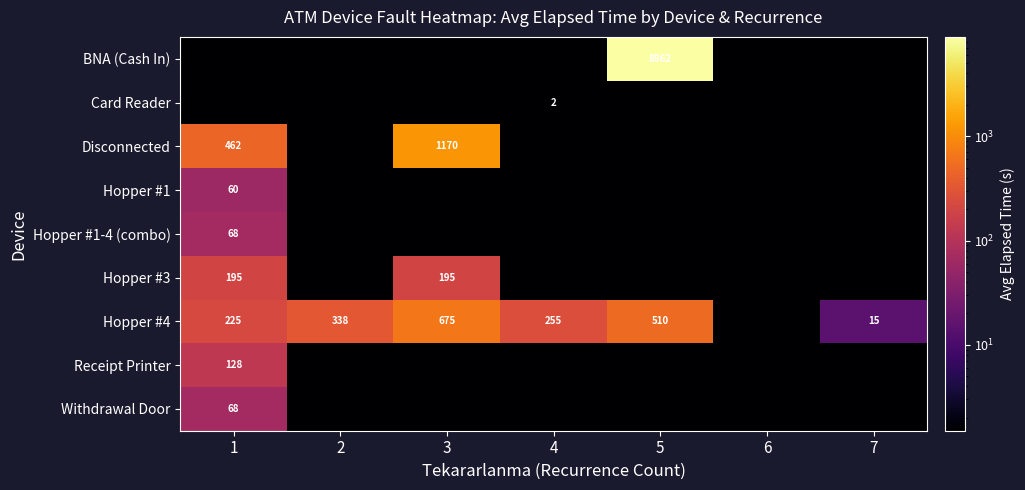

What is the total value across all series at 5?

9473.2